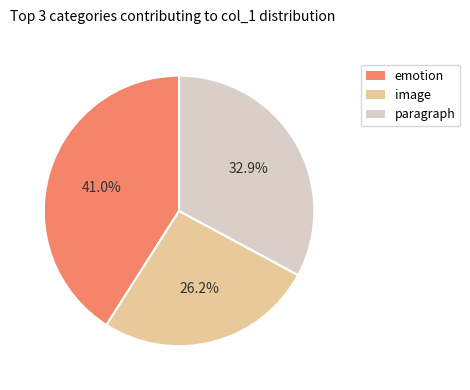

What is the ratio of the value at image to the value at emotion?

0.6